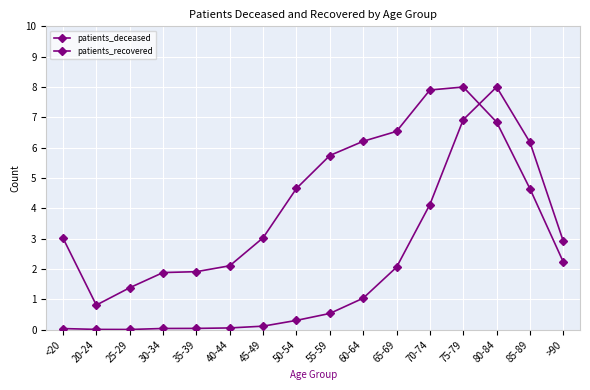

Is it true that patients_deceased equals 0.5 at 55-59?

True